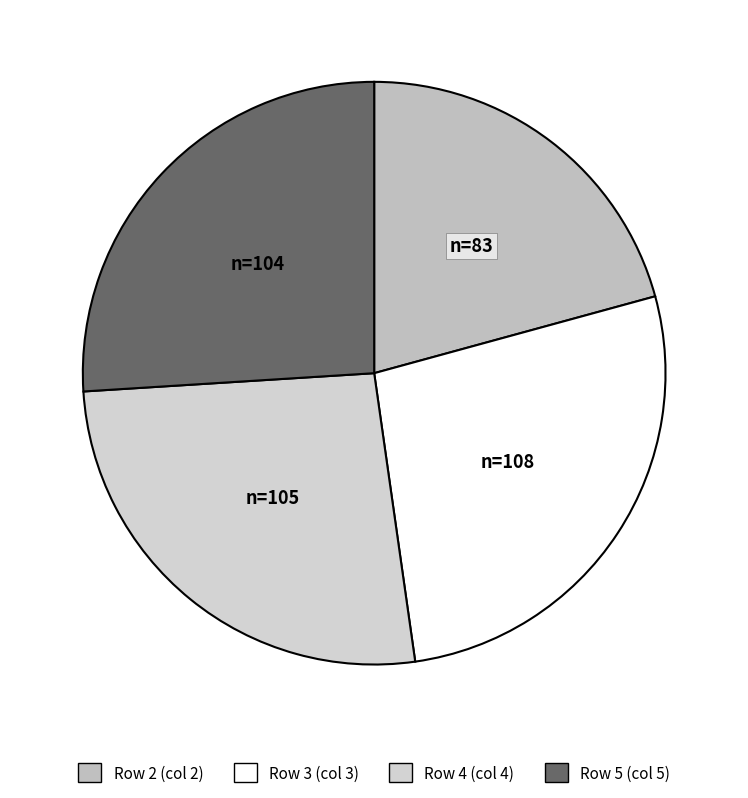

Rank the categories by value from lowest to highest.

2, 5, 4, 3